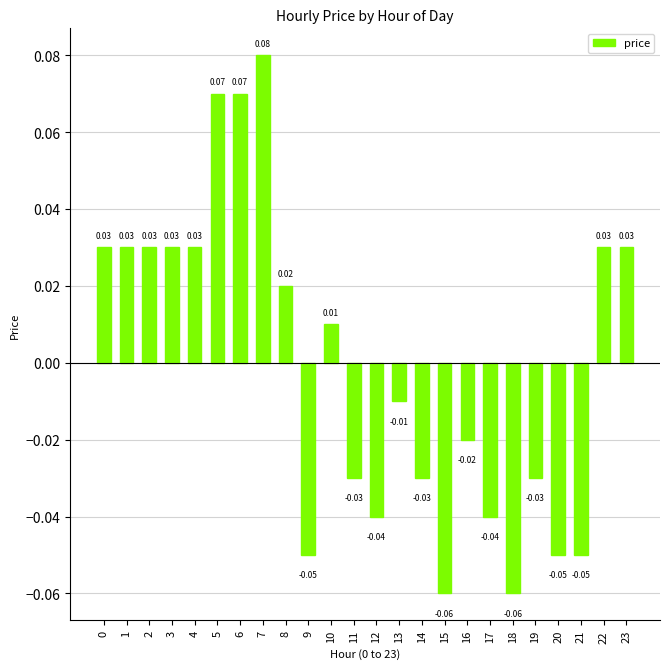

Which has a higher value, 15 or 12?

12